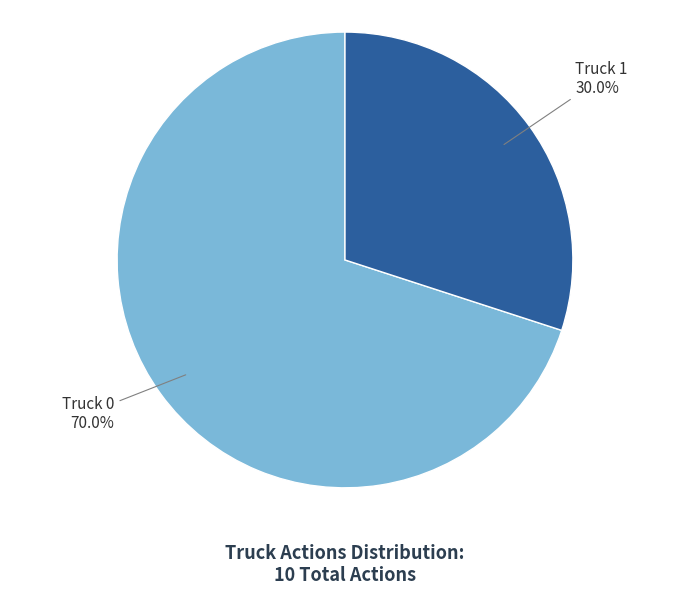

How many slices are in this pie chart?

2